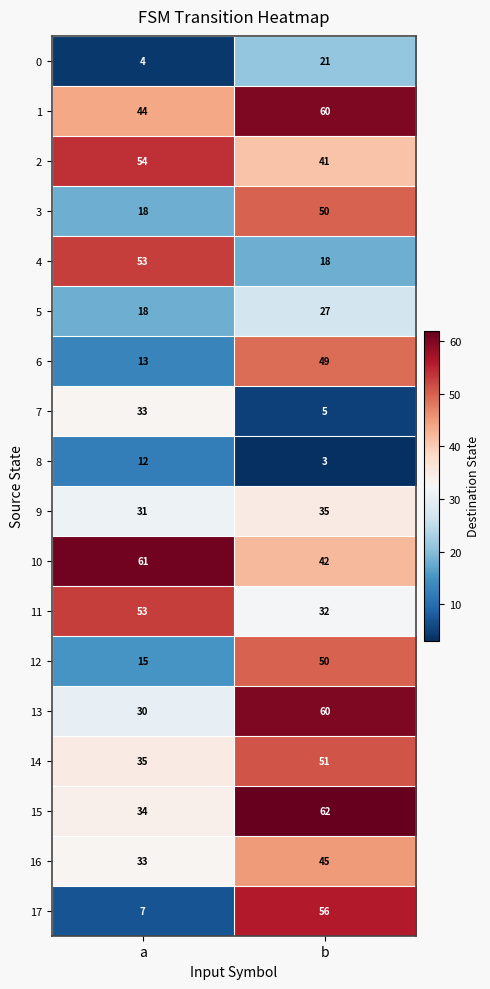

What is the difference between the maximum and minimum values in the 1 series?

16